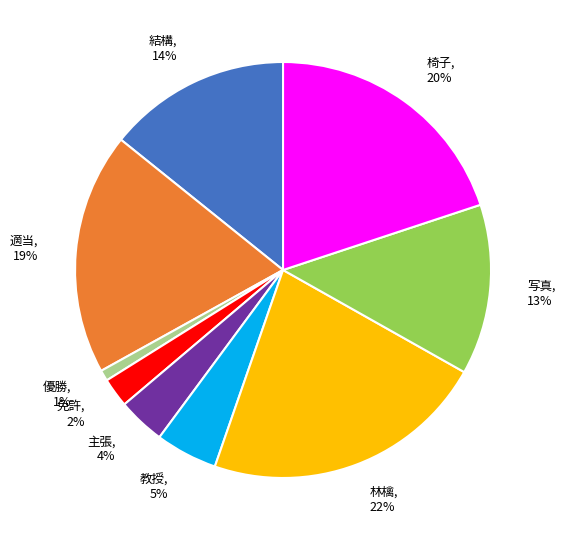

Does any single category account for the majority?

No